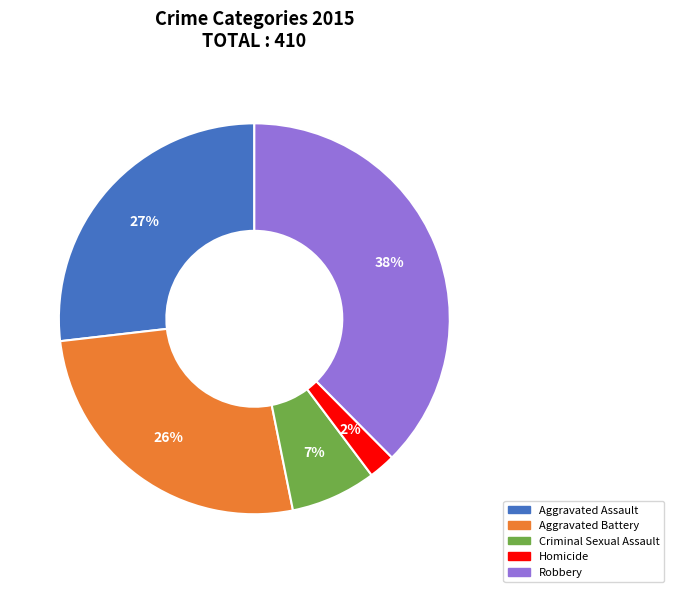

Is Homicide the majority of the pie?

No